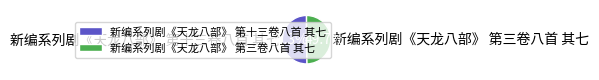

Count the number of slices in the pie.

2